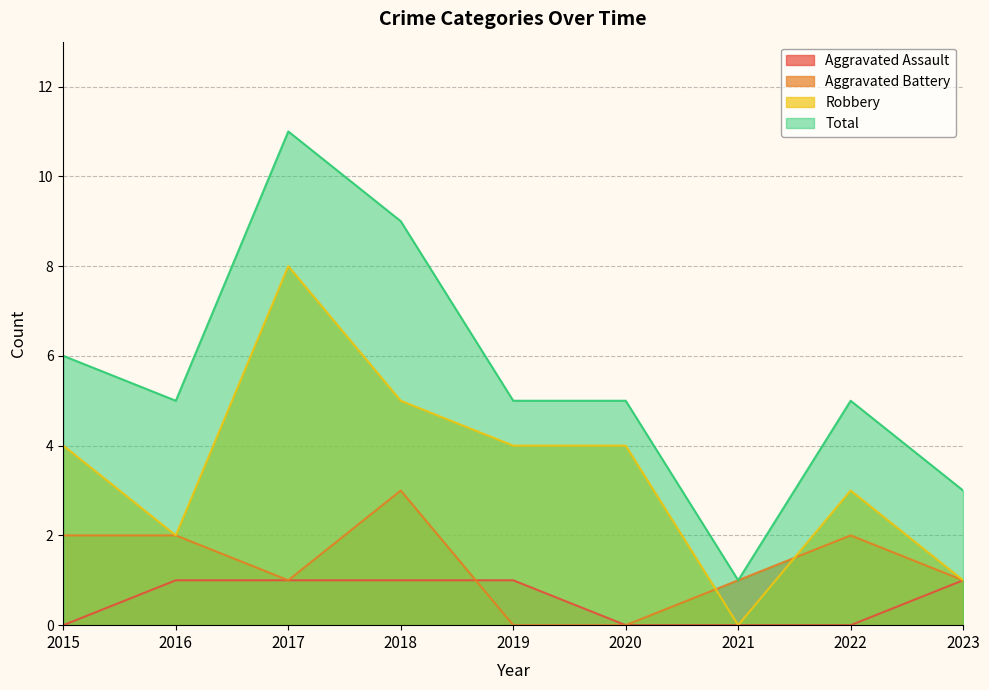

True or false: Aggravated Assault has more than 2 interior local peaks.

False